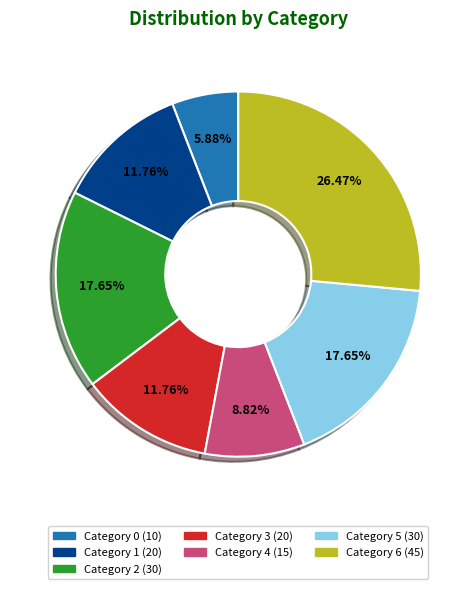

Do Category 2 (30) and Category 1 (20) together represent more than half of the pie?

No